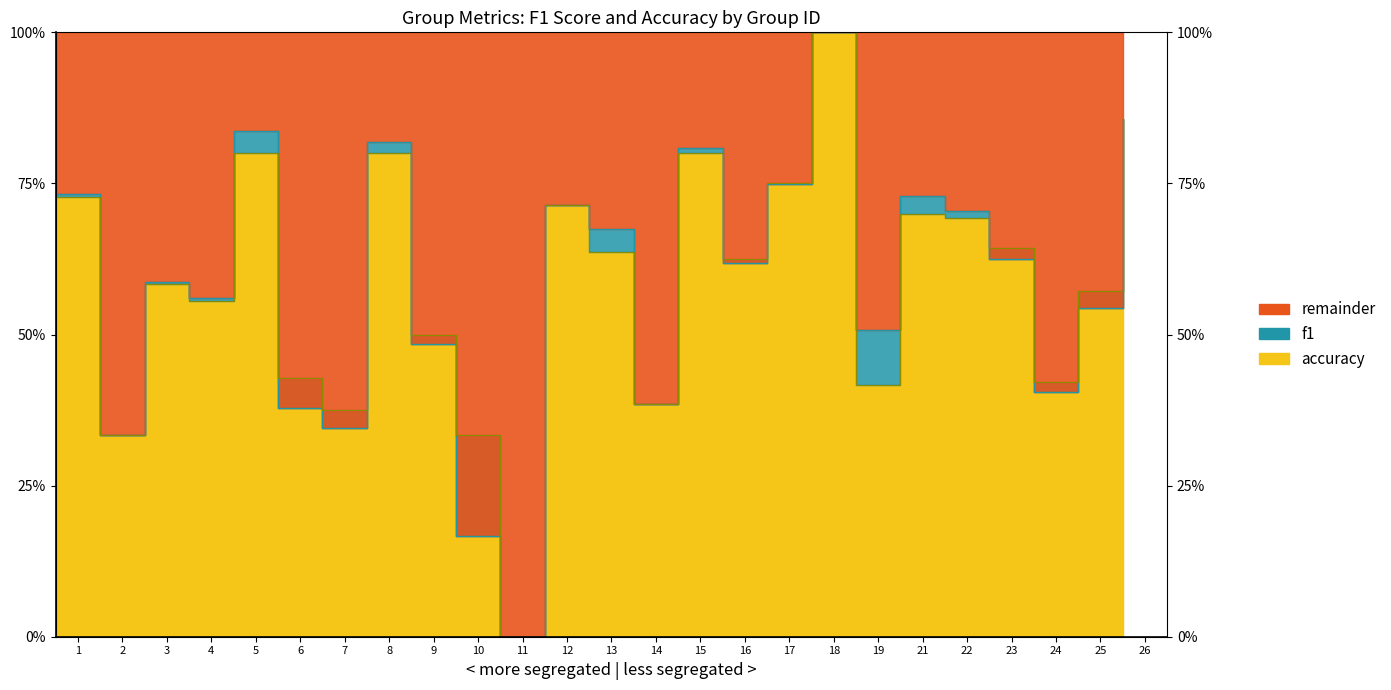

What is the value of the f1 point at the 6th from the left?

0.4